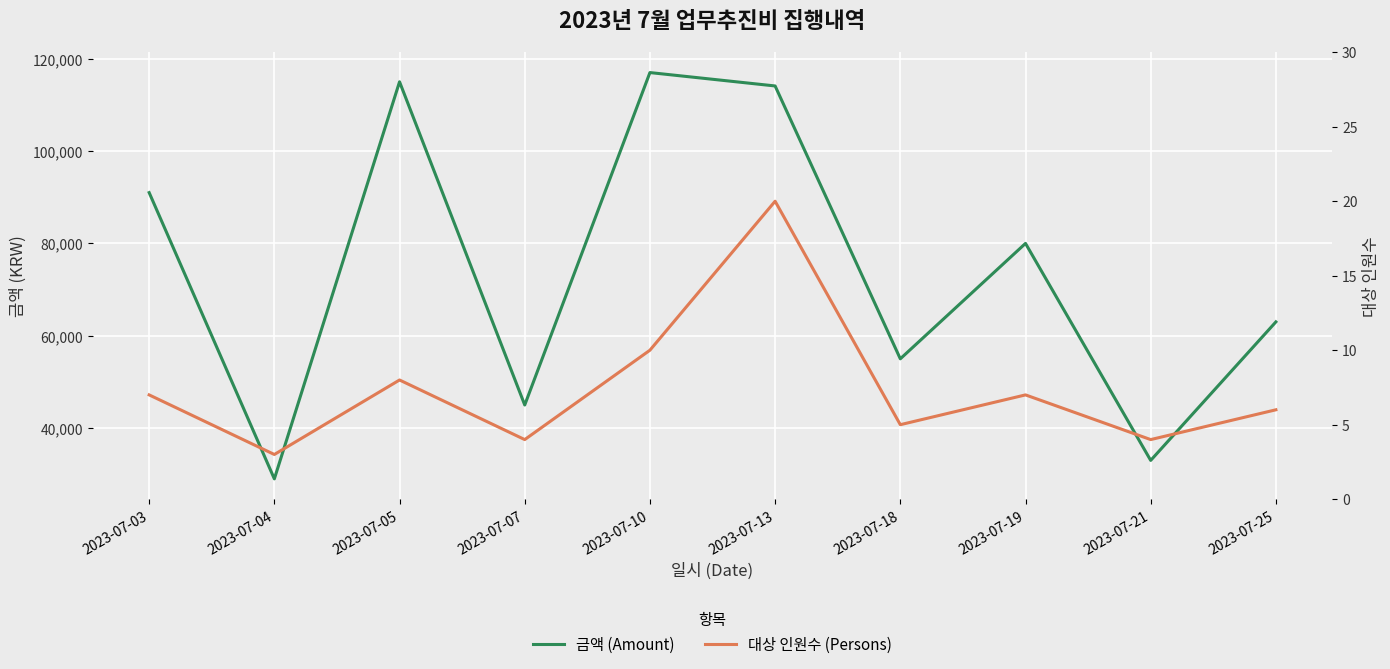

Count the number of data series in this chart.

2